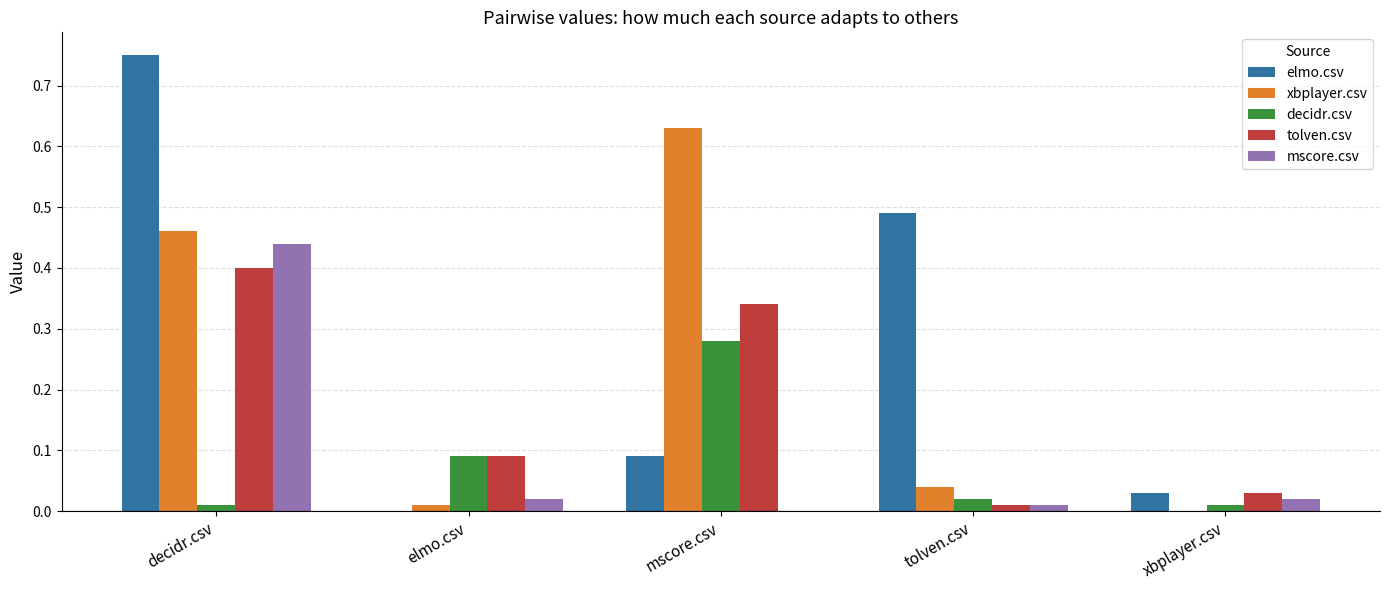

Is it true that tolven.csv equals 0.1 at decidr.csv?

False